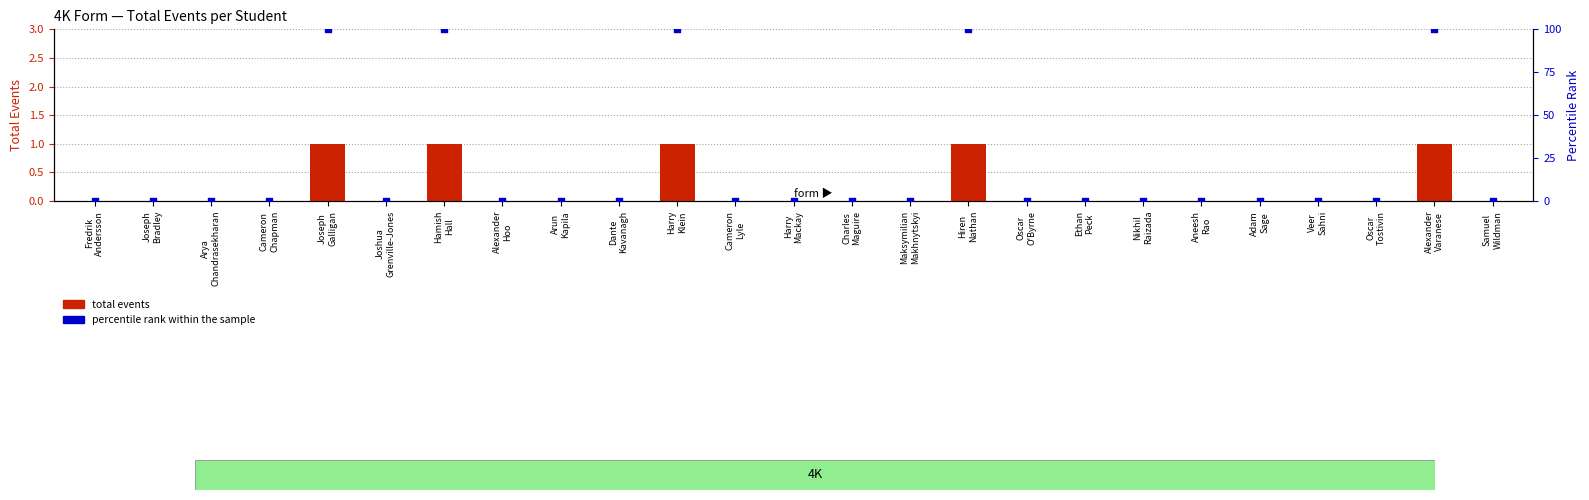

At how many categories does at least one series exceed 42?

5